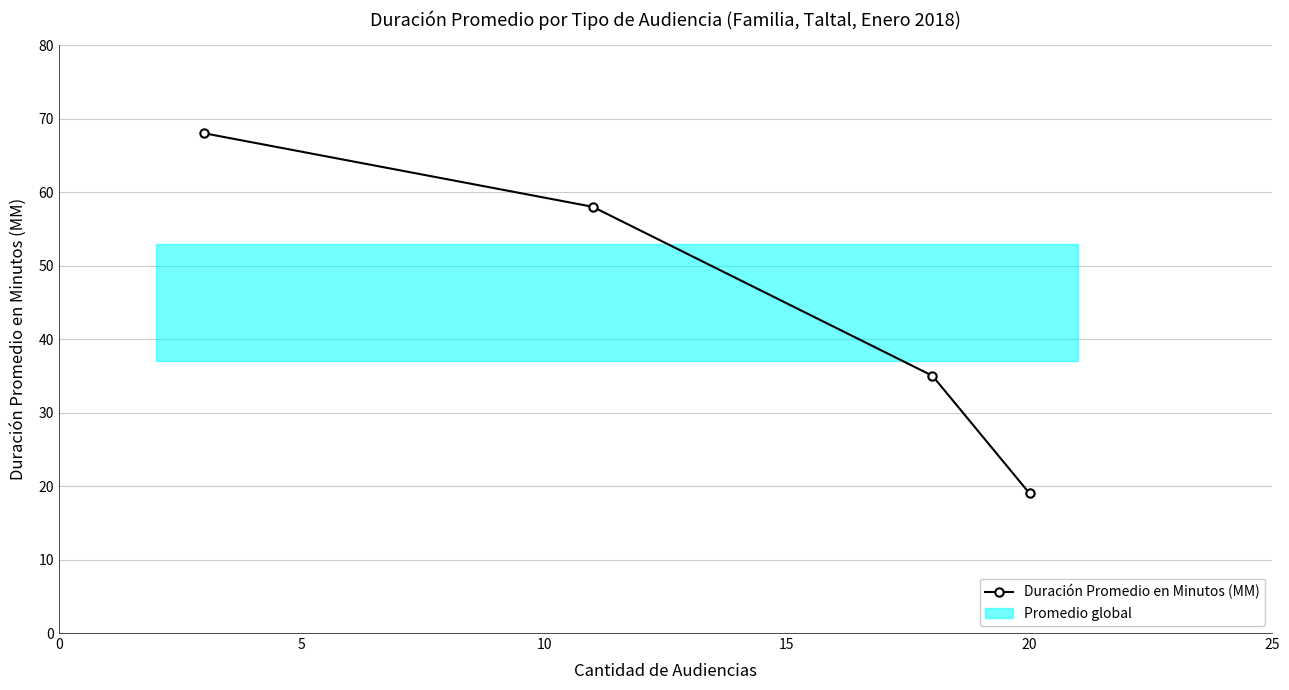

What is the sum of the values at 5 and 0?

126